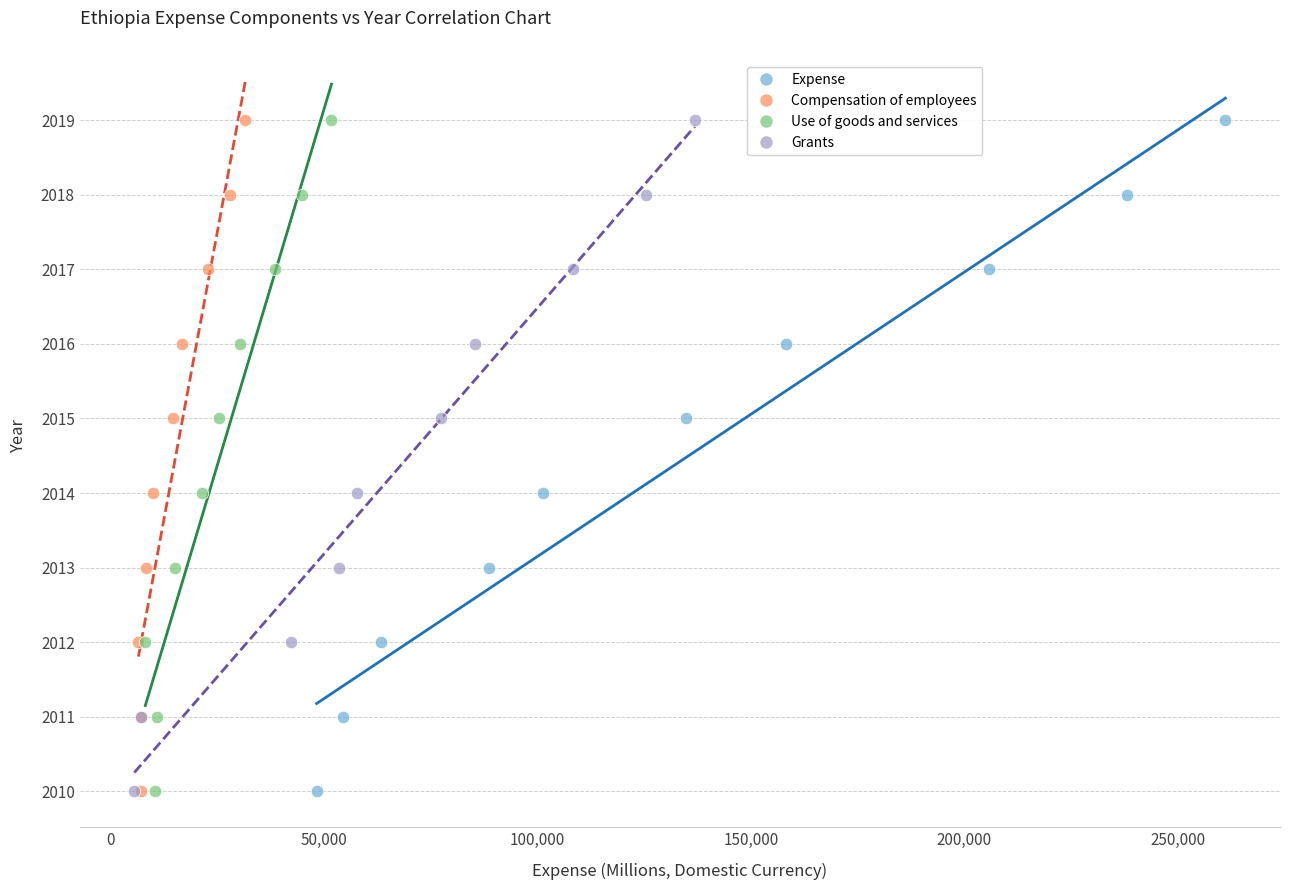

What are all the series names shown in the legend?

Expense, Compensation of employees, Use of goods and services, Grants